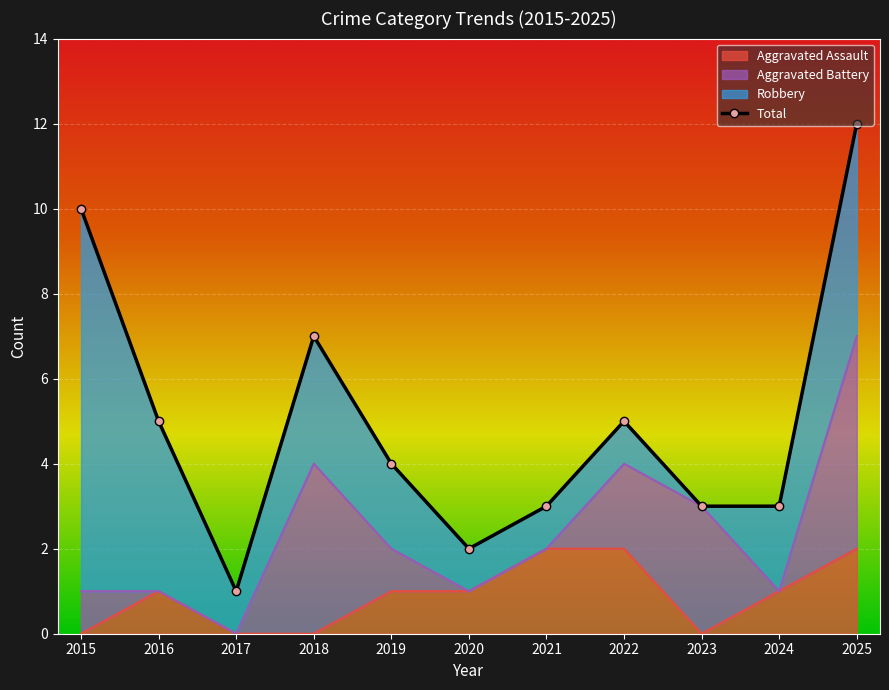

Which has a higher value, 2022 or 2021?

2022